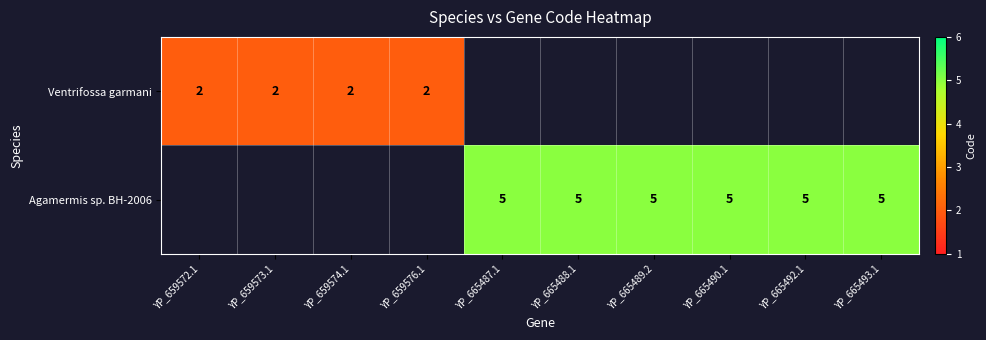

The Agamermis sp. BH-2006 series shows 8 at YP_665492.1. True or false?

False